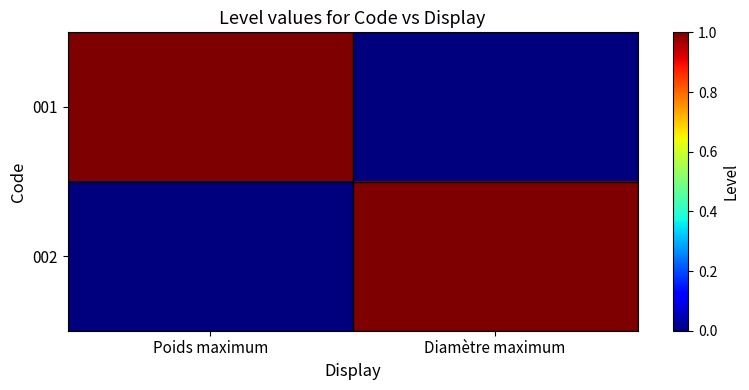

Which series has the widest spread of values?

001